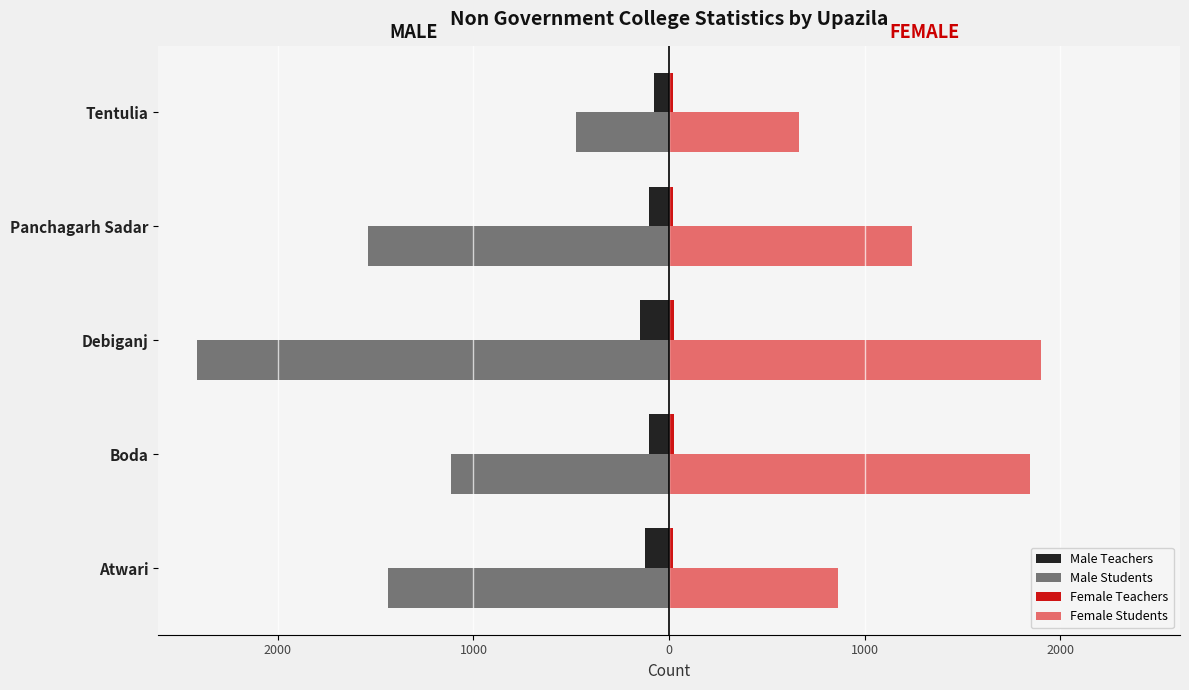

How many groups of bars are there?

5